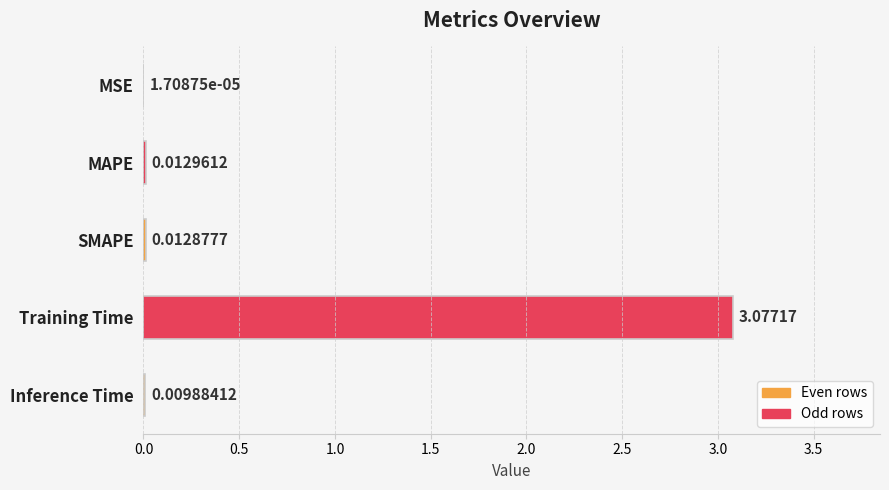

At which label is the value closest to 1?

MAPE